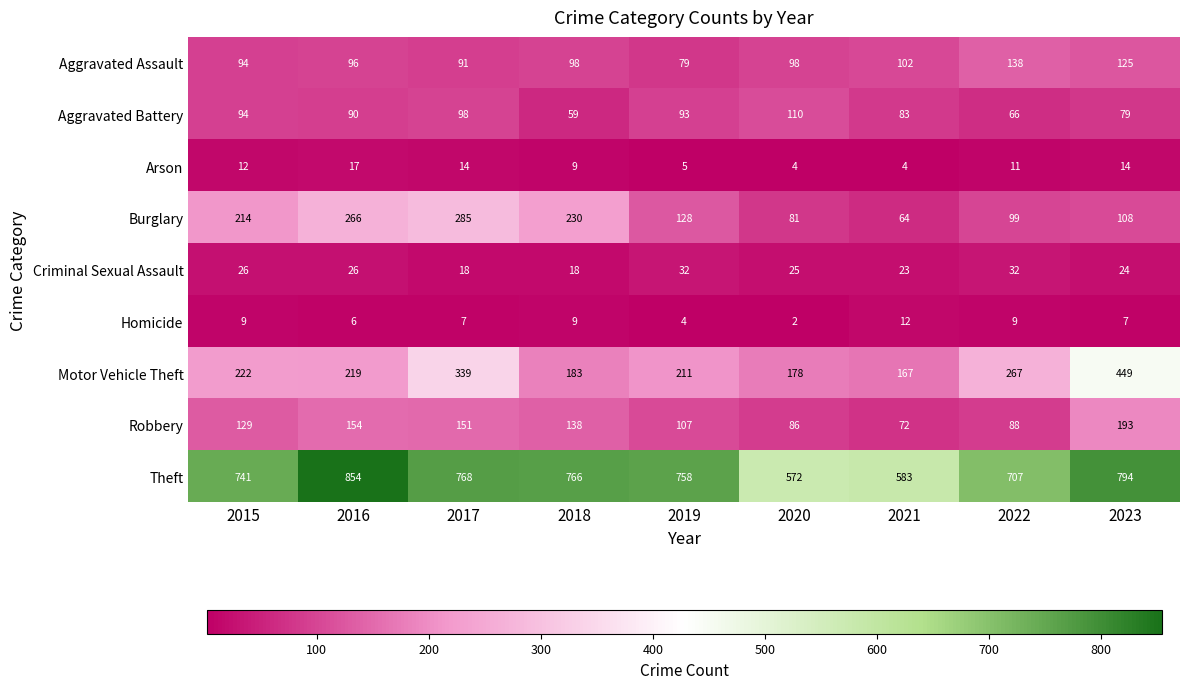

The Theft series shows 572 at 2020. True or false?

True